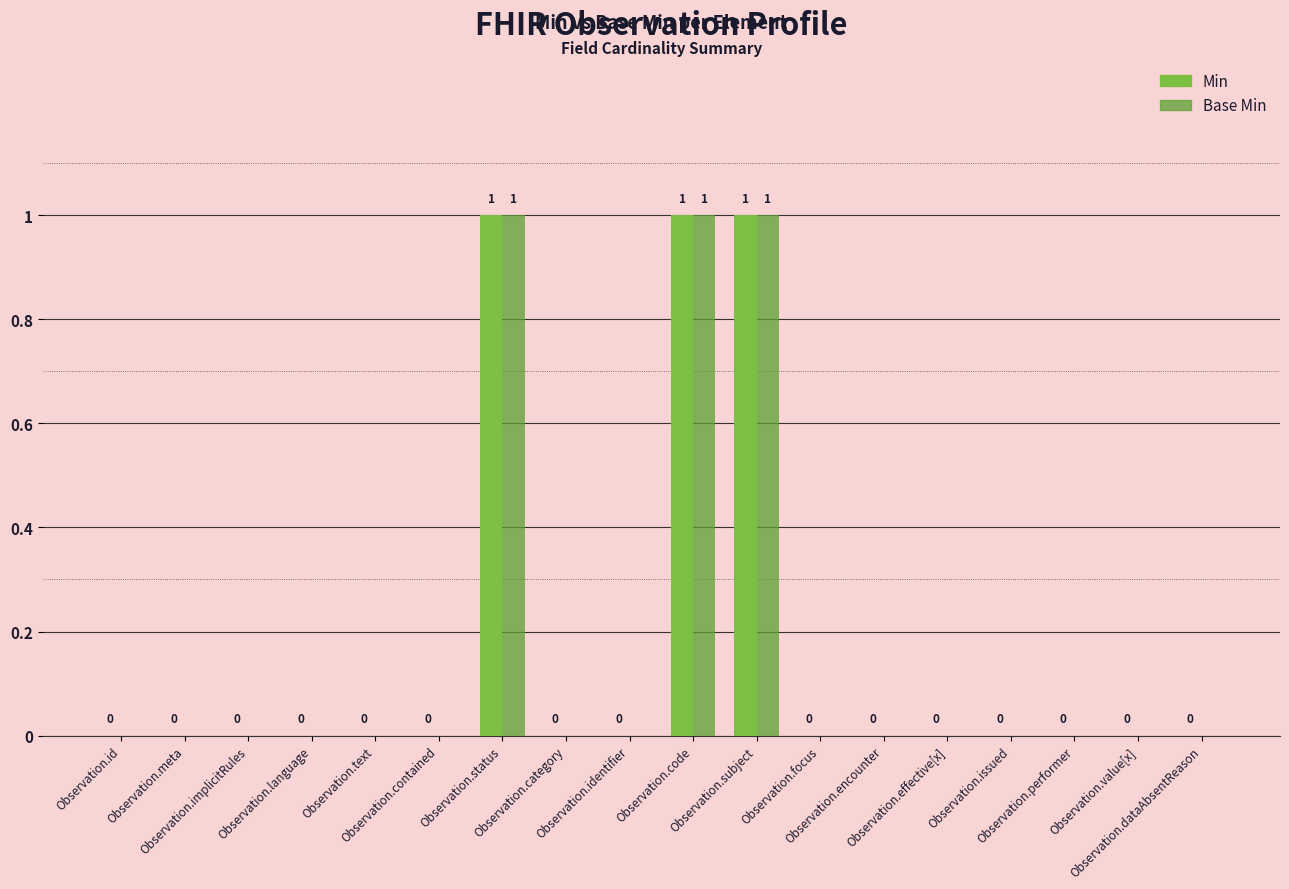

Reading left to right, what are all the values shown in this chart?

Min: 0	0	0	0	0	0	1	0	0	1	1	0	0	0	0	0	0	0
Base Min: 0	0	0	0	0	0	1	0	0	1	1	0	0	0	0	0	0	0